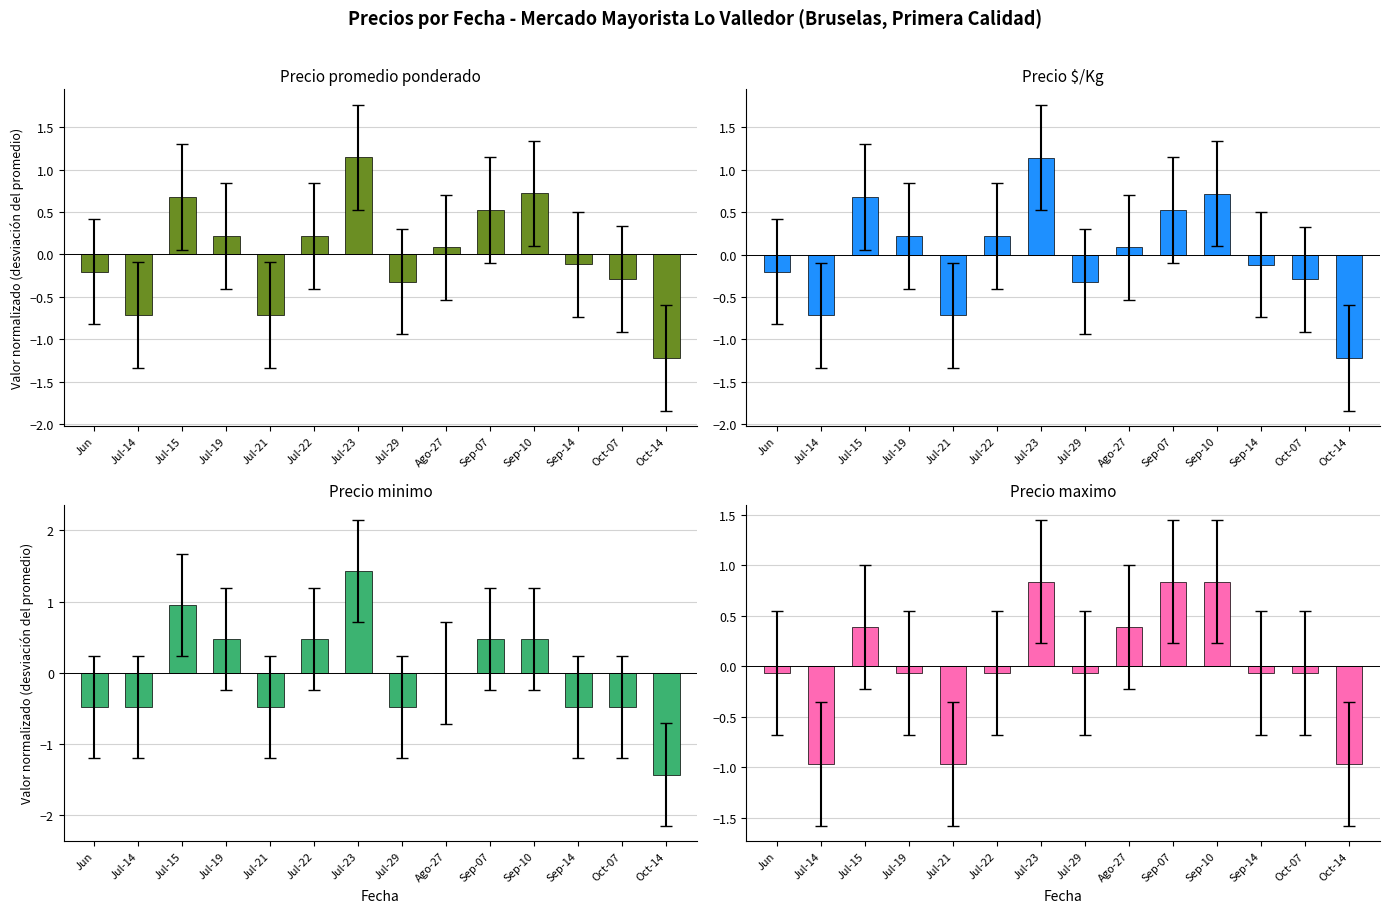

Between Ago-27 and Oct-14, which is larger?

Ago-27